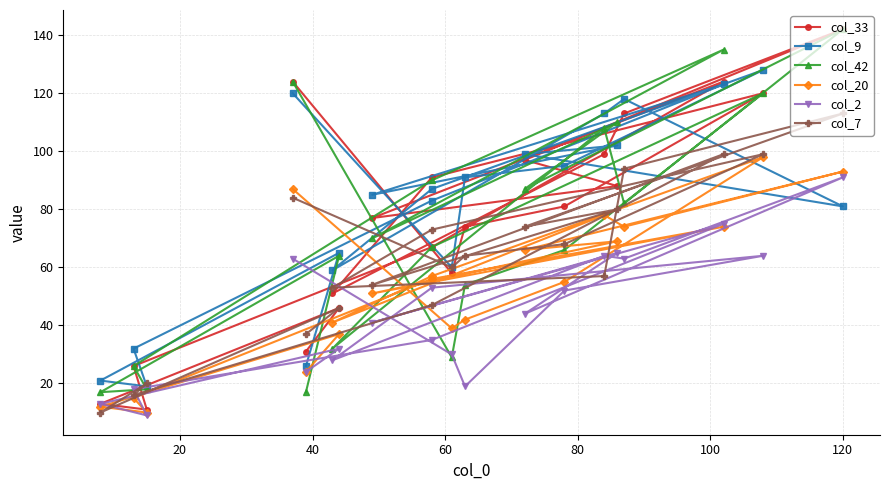

In col_42, how many points are lower than both neighbors (excluding endpoints)?

6